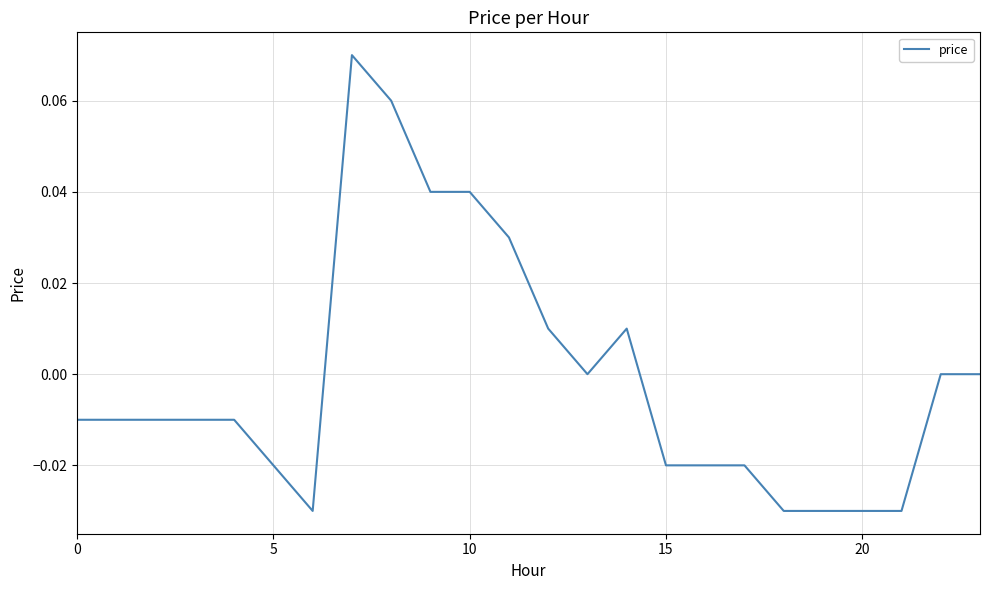

Does the chart display data point markers on the line(s)?

No